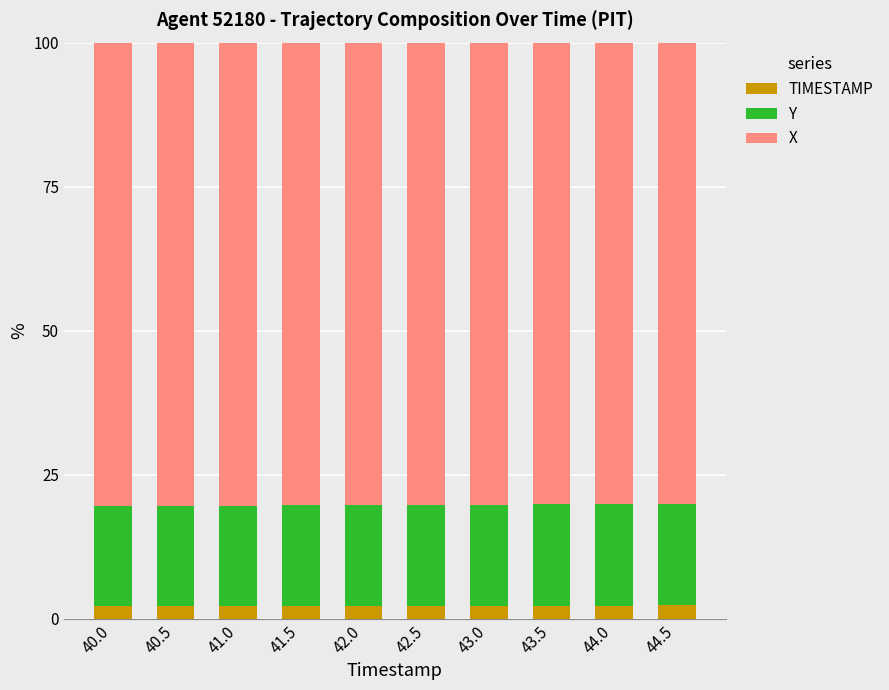

What is the lowest value of the TIMESTAMP series?

2.1